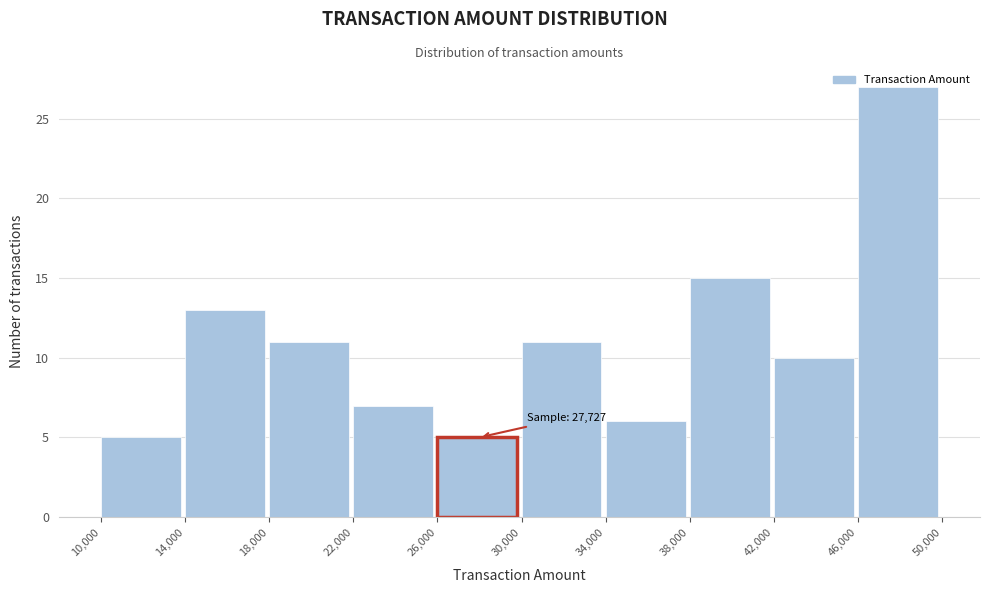

Over which range of the x-axis is the bar tallest?

46,000 to 50,000